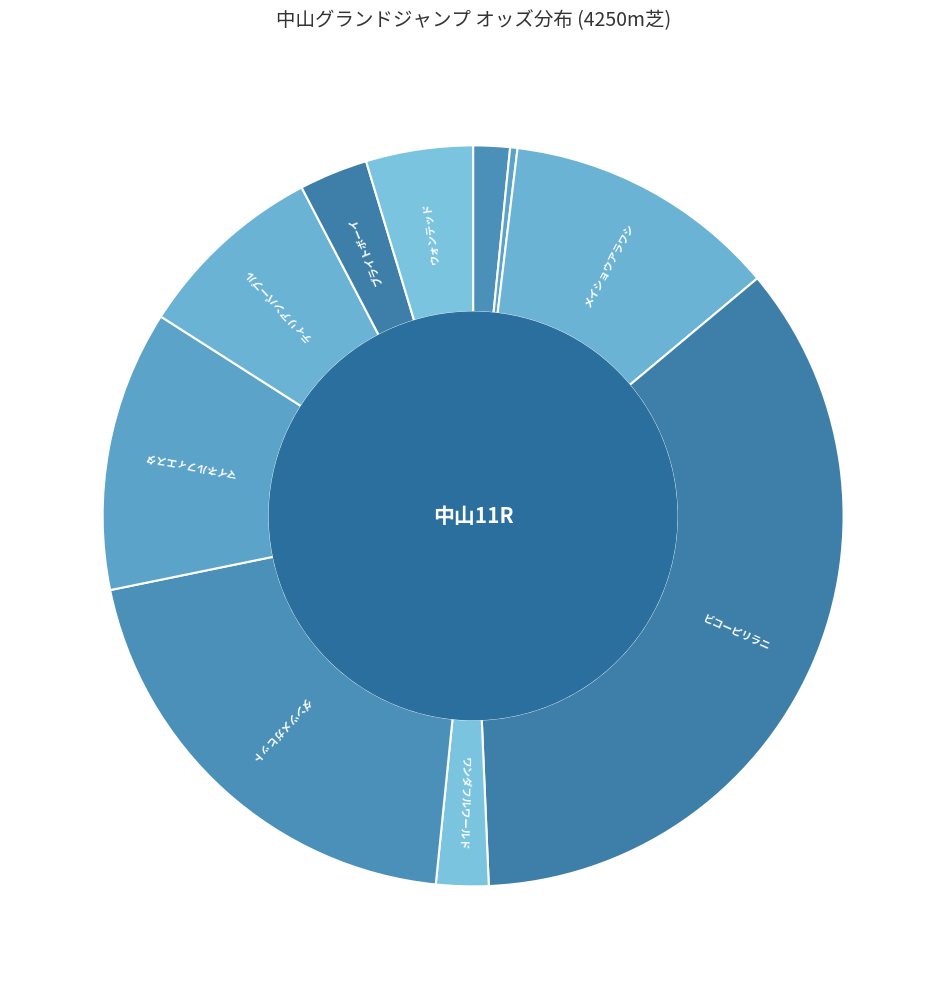

How many segments does this pie chart have?

10